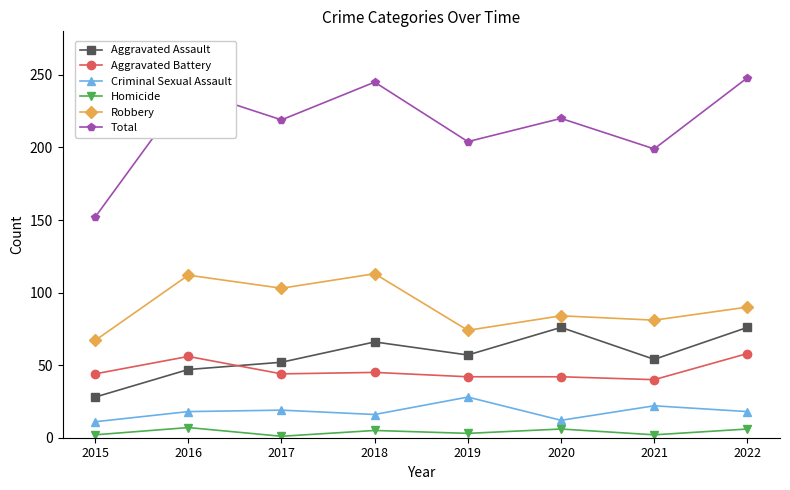

List the series in order of their peak value, highest first.

Total, Robbery, Aggravated Assault, Aggravated Battery, Criminal Sexual Assault, Homicide